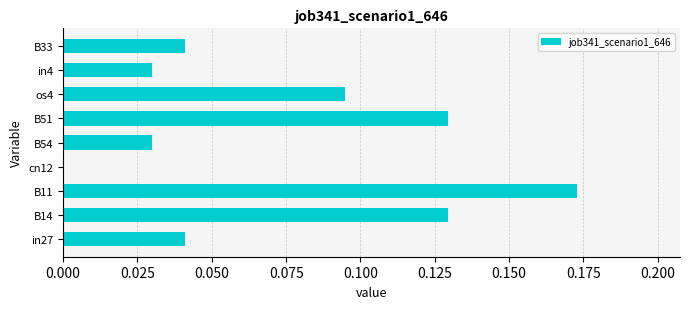

Which category has the highest value across all series?

B11